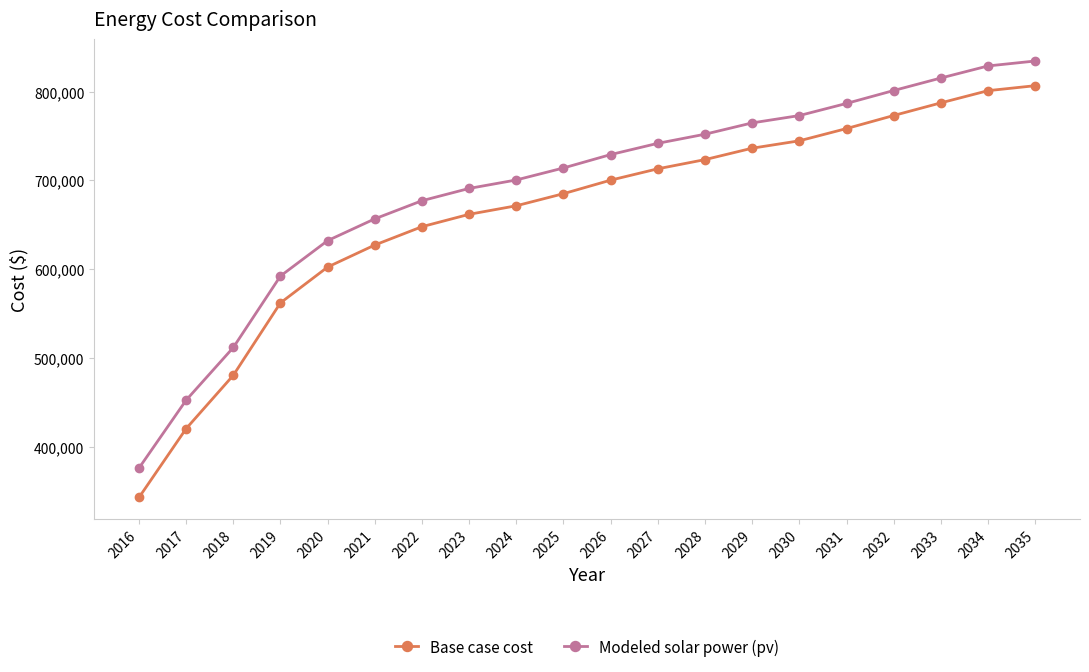

Which series has the largest total across all categories?

Modeled solar power (pv)